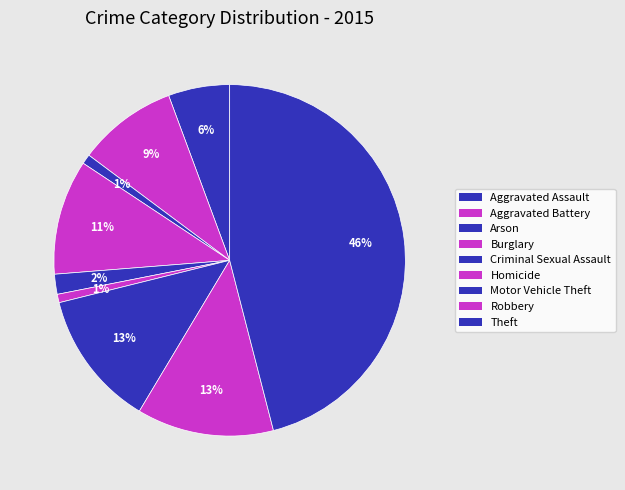

Which slice is the smallest?

Homicide